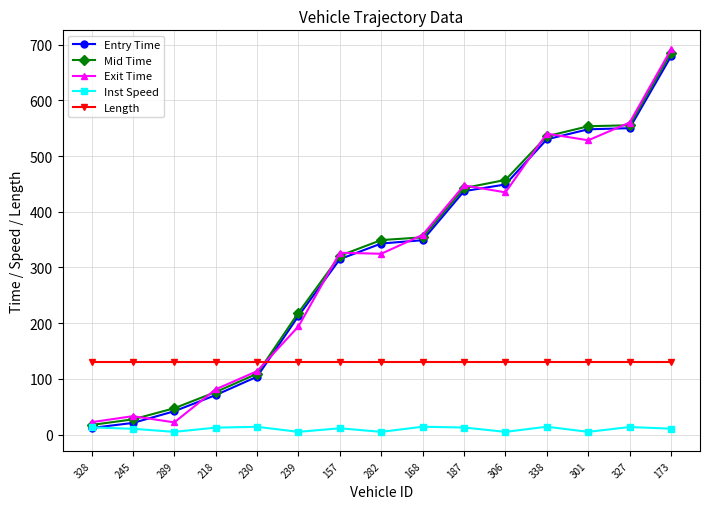

The Exit Time series shows 358.5 at 168. True or false?

True